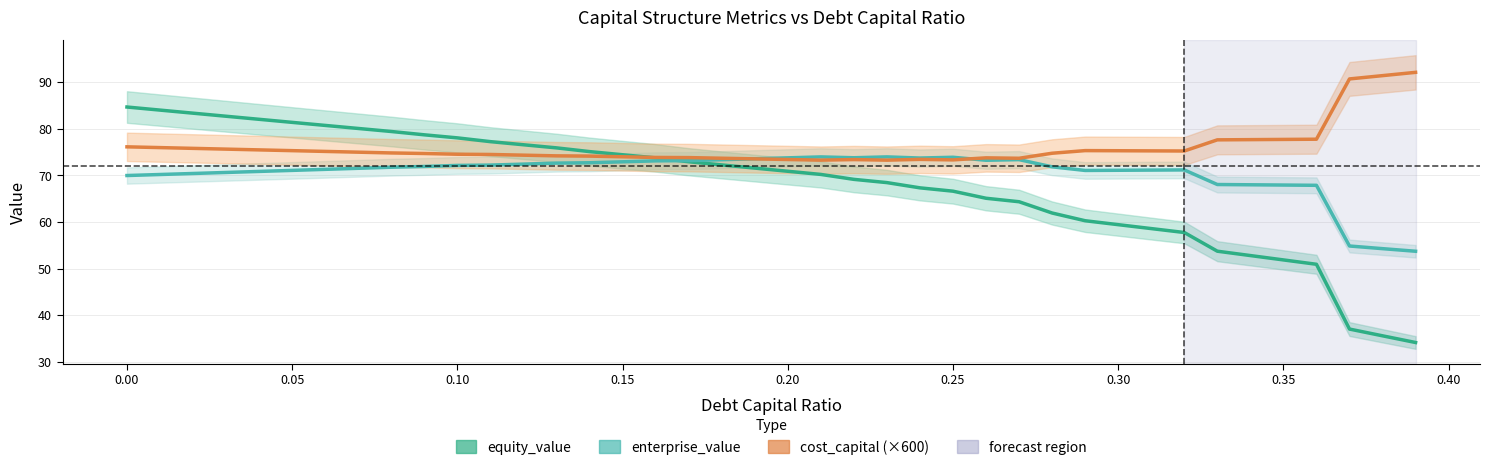

Is it true that enterprise_value equals 106.1 at 16?

False